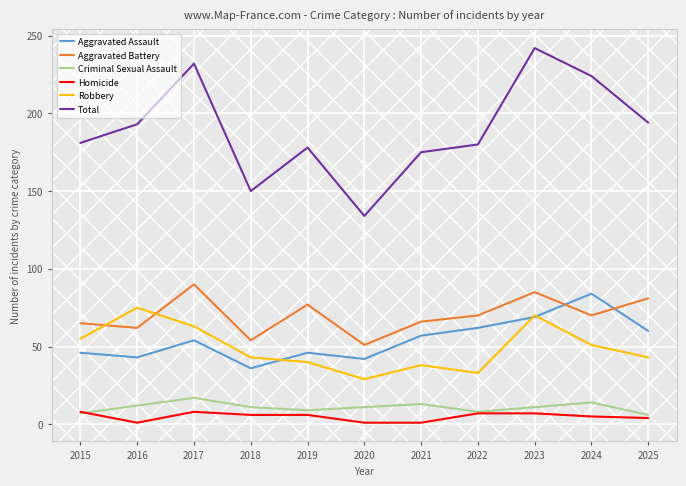

Rank the series by their maximum value, from highest to lowest.

Total, Aggravated Battery, Aggravated Assault, Robbery, Criminal Sexual Assault, Homicide